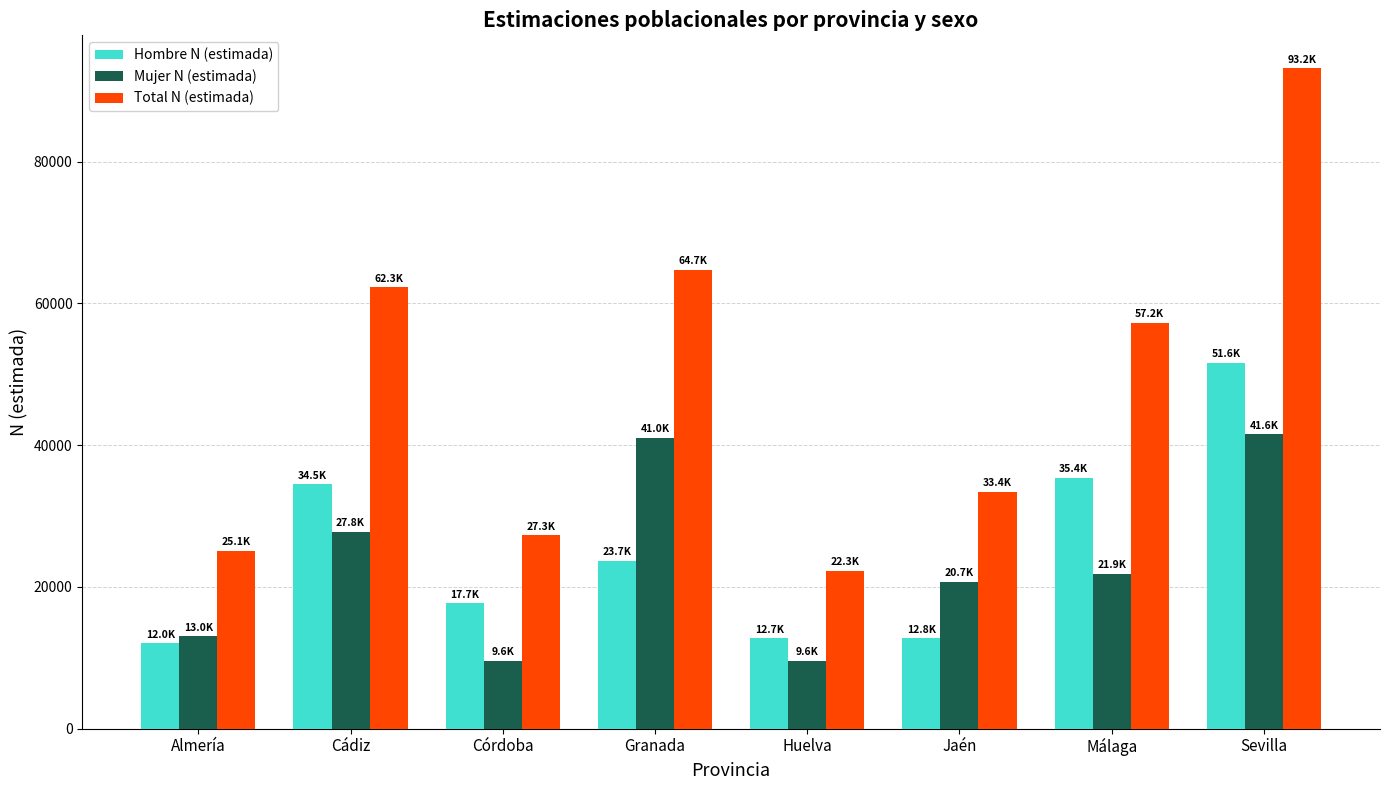

Between Almería and Sevilla, which series saw the biggest shift?

Total N (estimada)